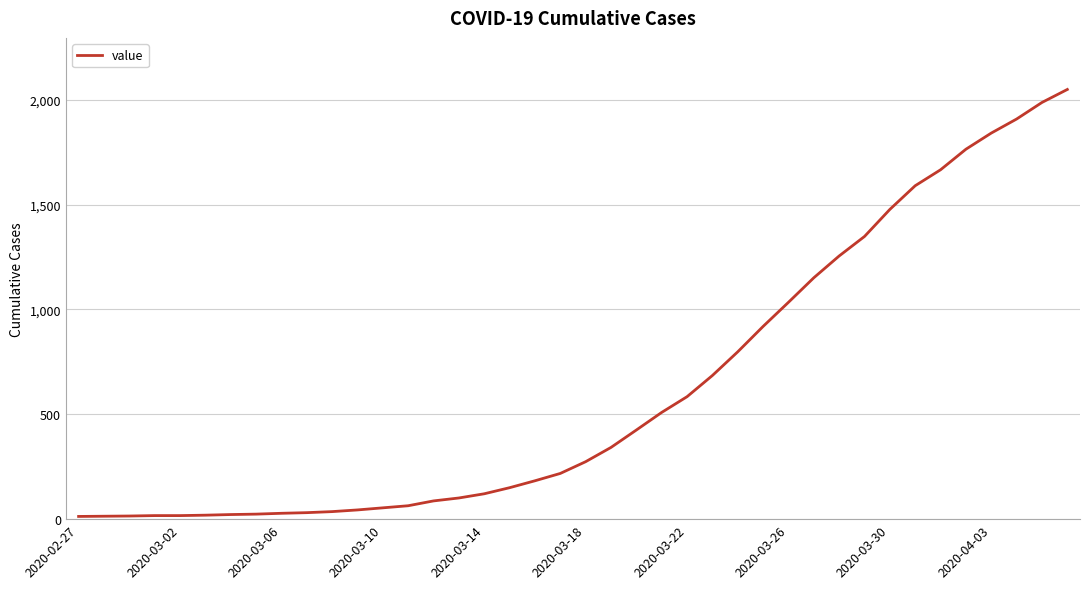

Does the chart display data point markers on the line(s)?

No